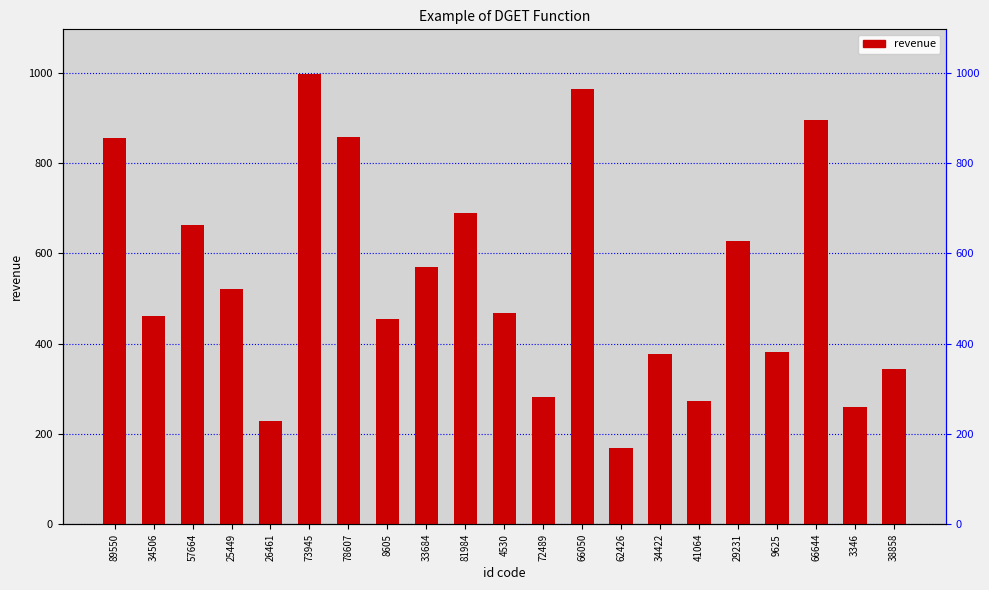

What is the label of the 7th bar from the right?

34422